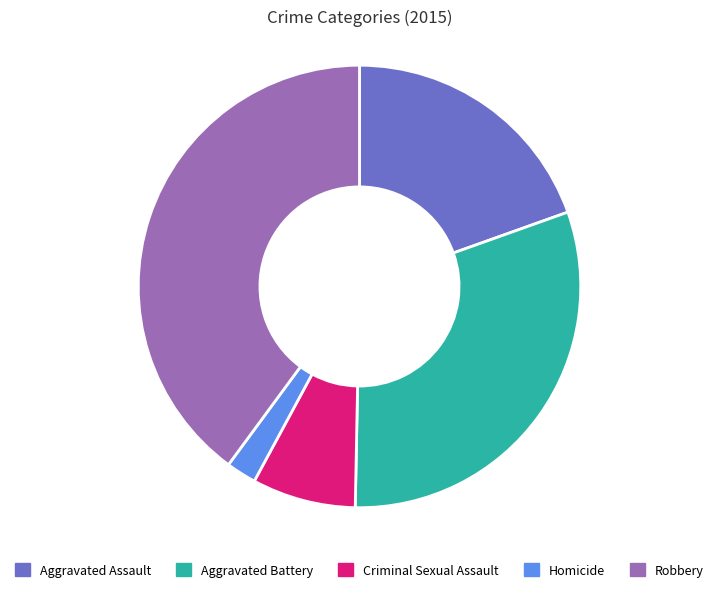

Between Criminal Sexual Assault and Homicide, which is larger?

Criminal Sexual Assault